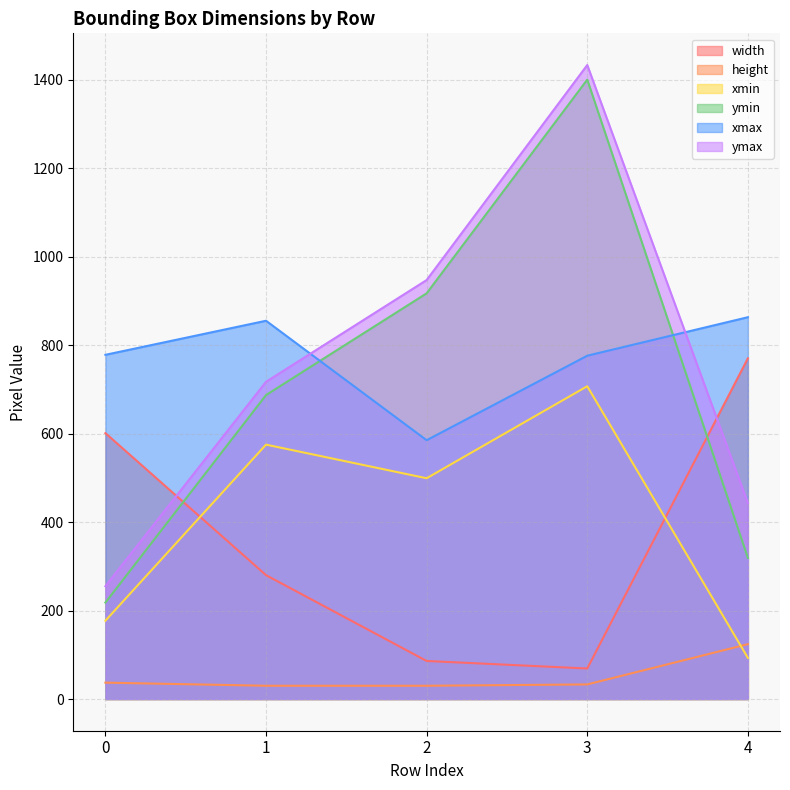

What is the maximum value shown in the chart?

1433